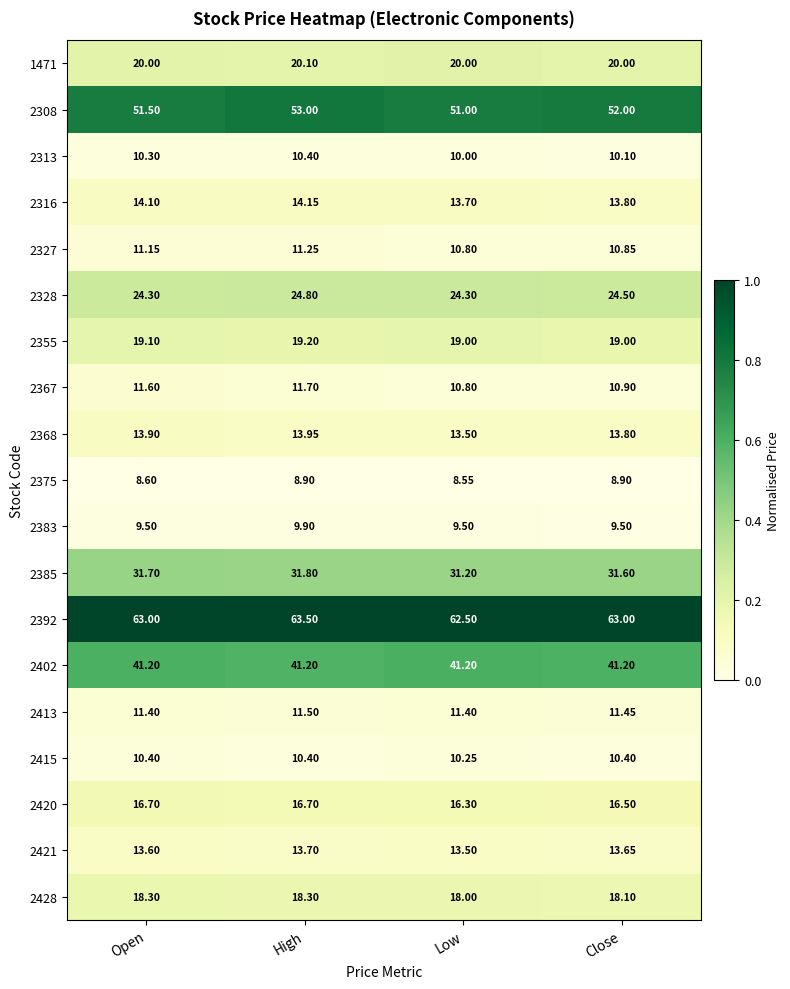

At which label is 2368 closest to 13?

Low